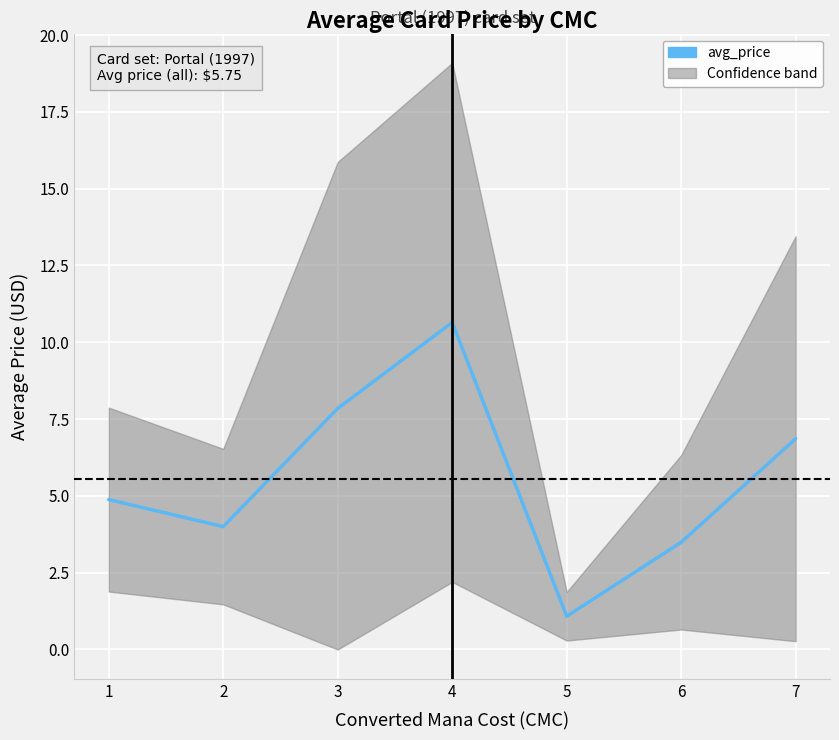

Approximately how many times larger is the value at 4 compared to 5?

9.8